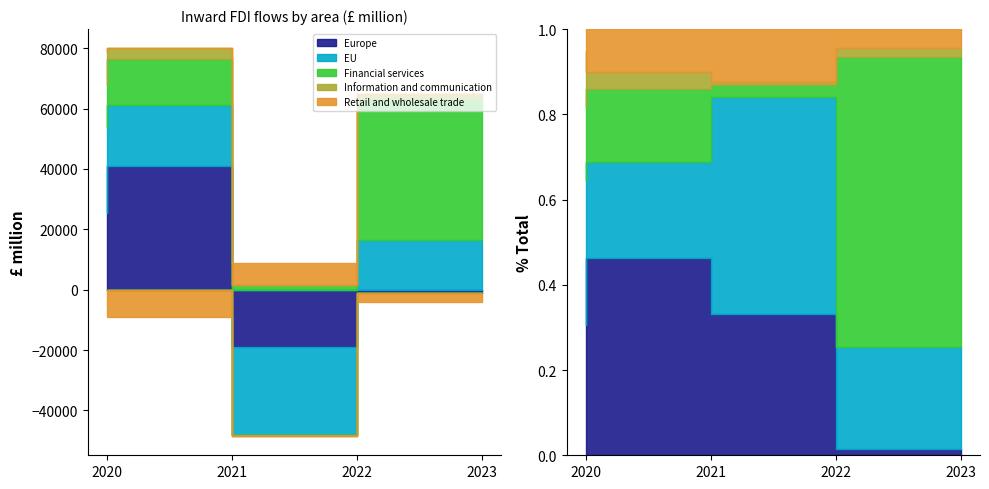

What is the total value across all series at 2022?

-39671